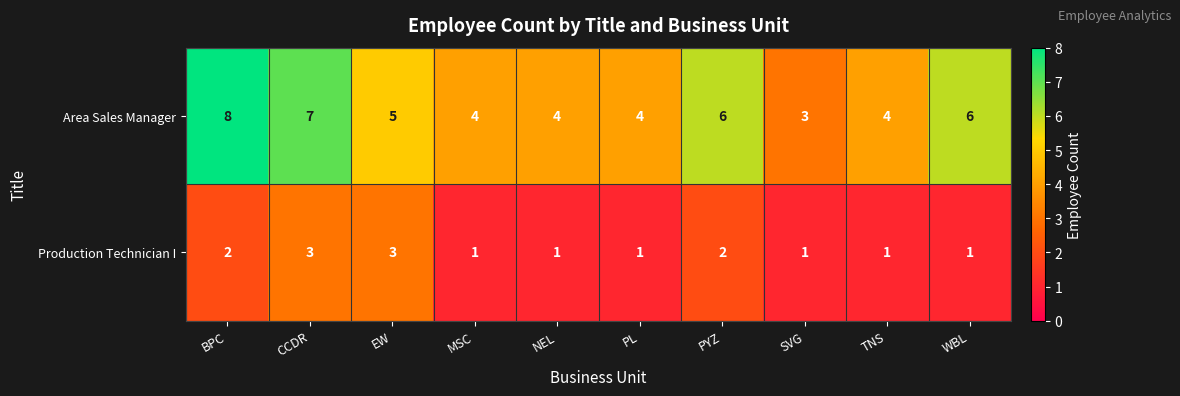

List the series in order of their peak value, lowest first.

Production Technician I, Area Sales Manager